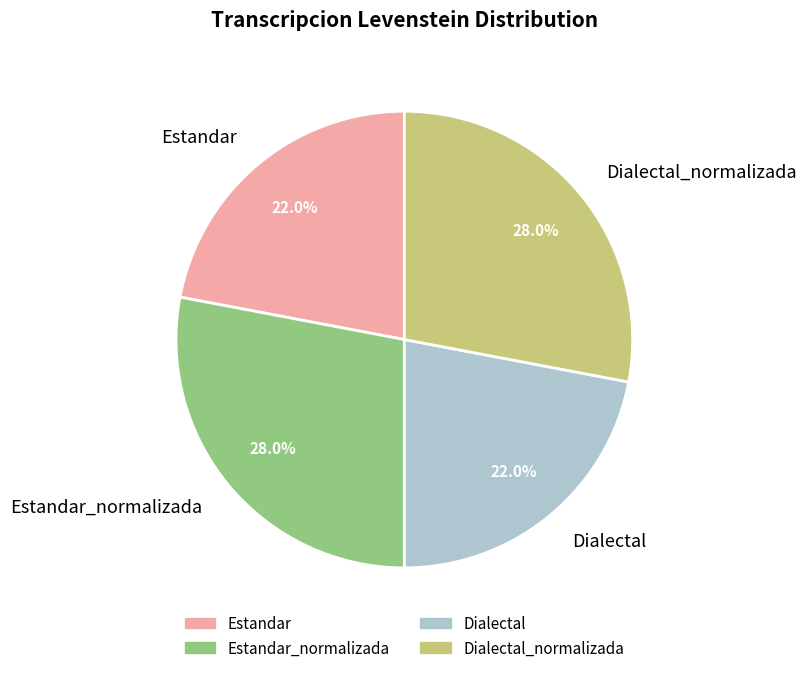

The Estandar_normalizada slice represents 14% of the pie. True or false?

False